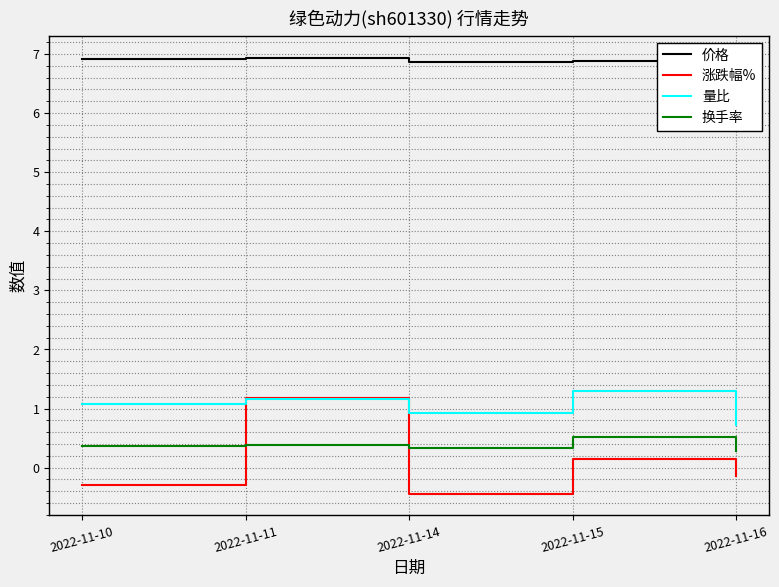

In 量比, how many points are lower than both neighbors (excluding endpoints)?

1